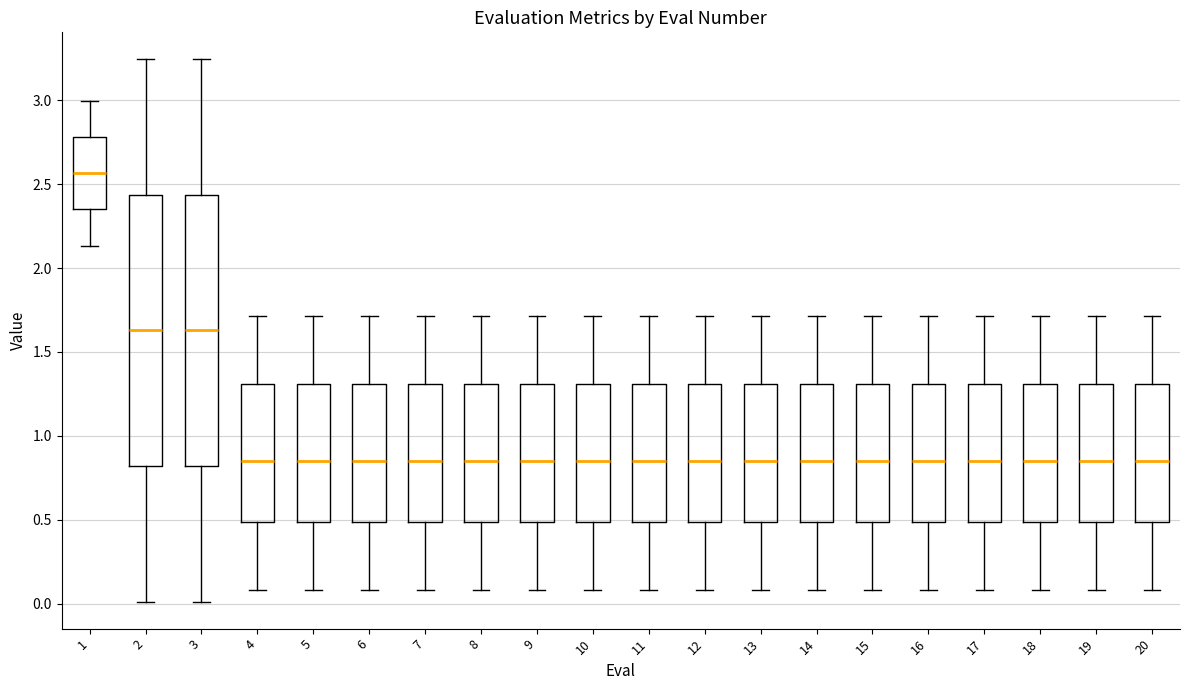

Where is the lower edge of the box at x = 2 on the y-axis? The values are not printed on the chart, so give them approximately, as read against the axis.

0.80